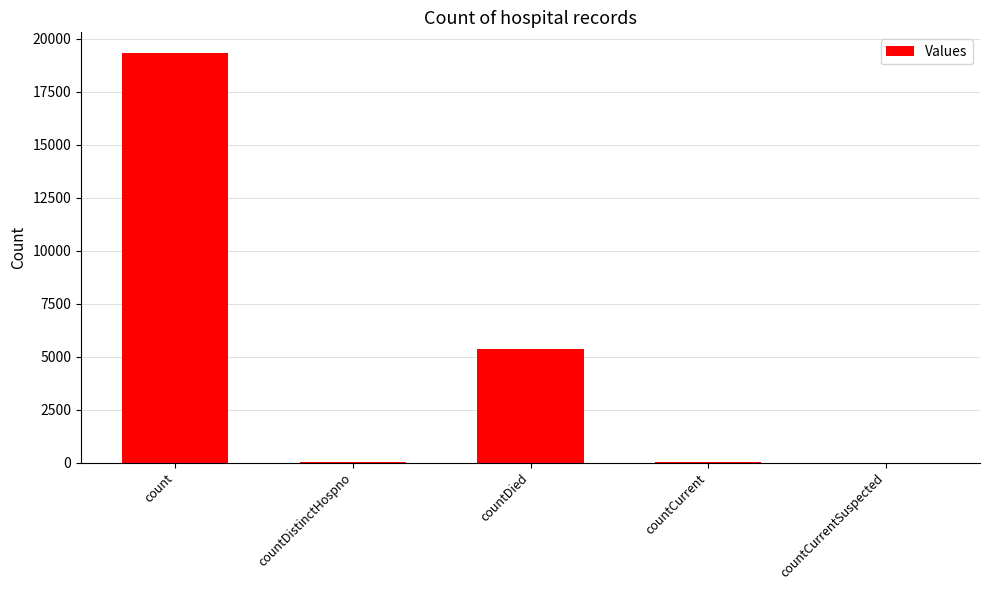

True or false: the data shows 19343 at count.

True